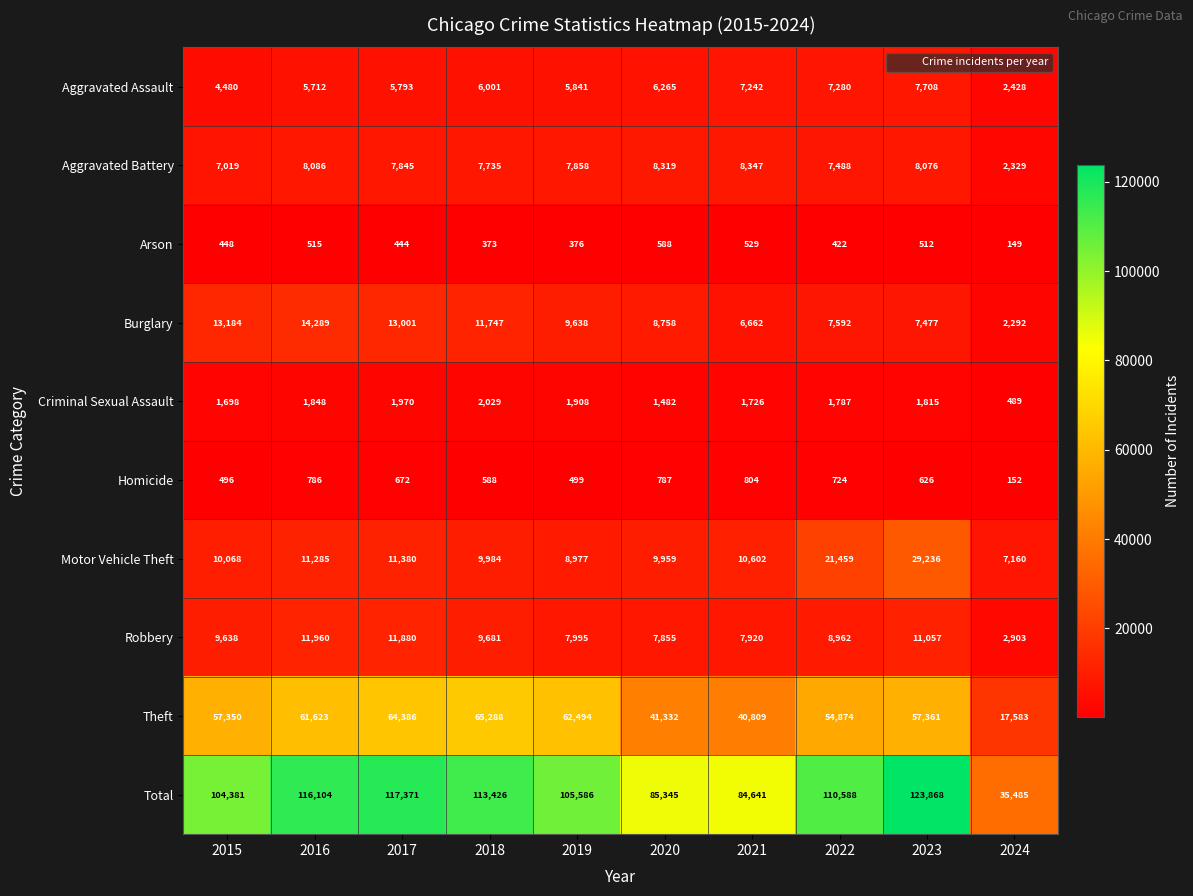

At which category is the sum across all series the highest?

2023